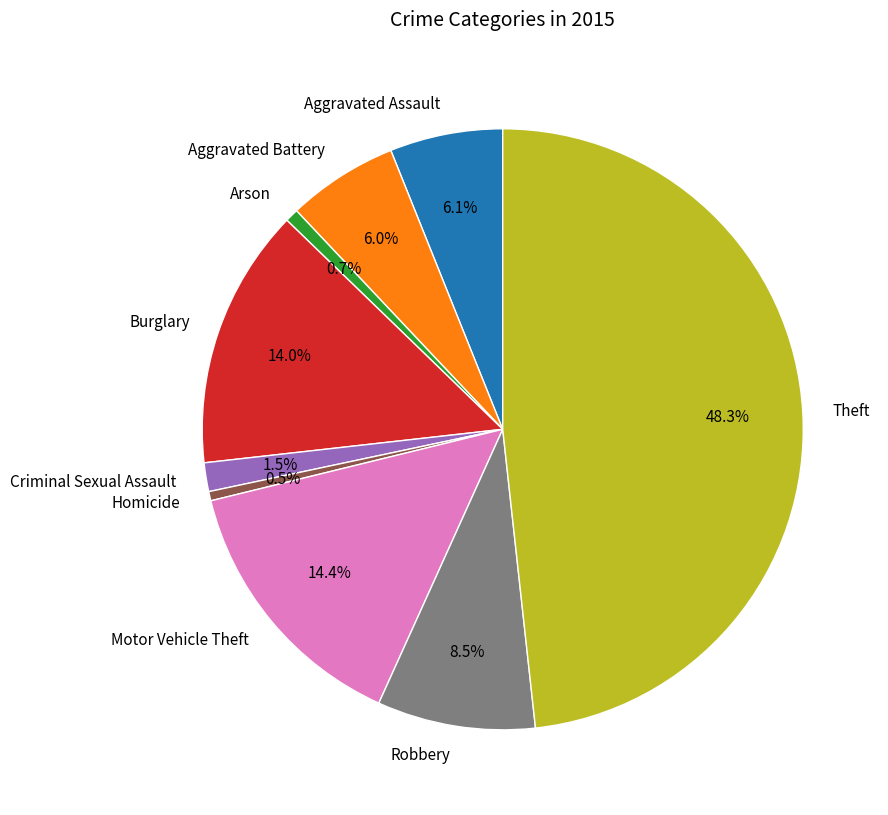

Do Motor Vehicle Theft and Theft together represent more than half of the pie?

Yes